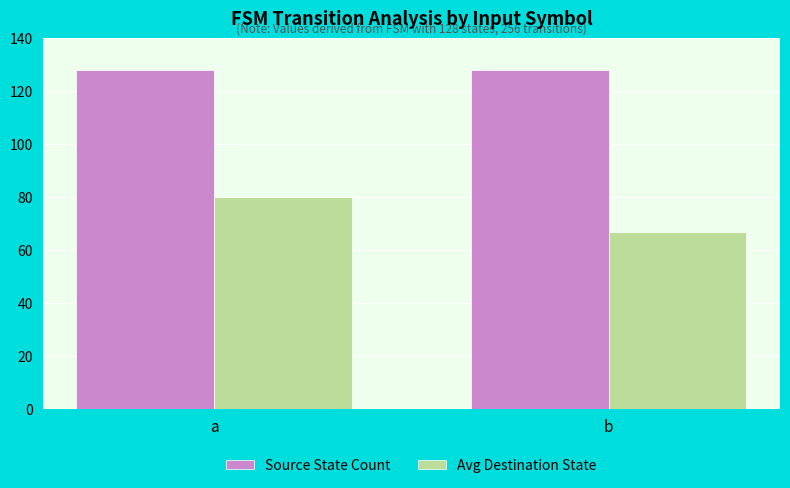

Are the bars horizontal?

No